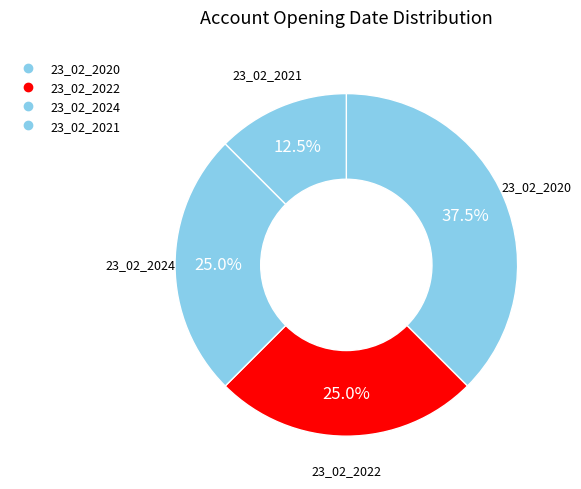

Is 23_02_2020 the majority of the pie?

No